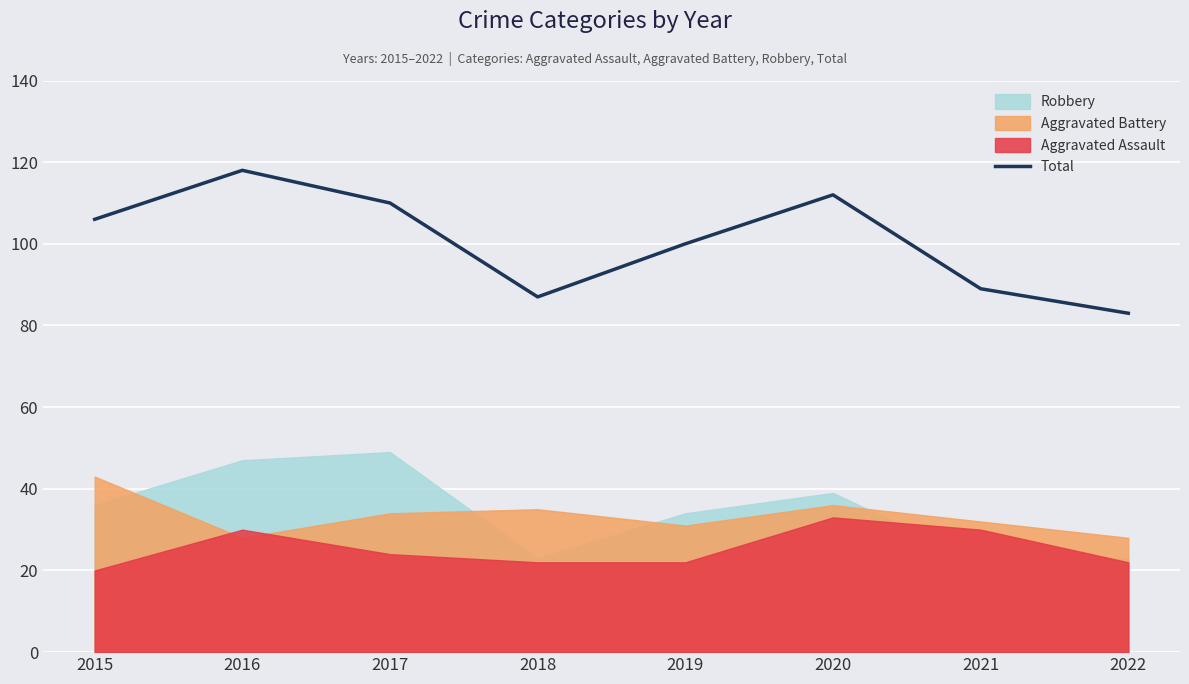

Is it true that the value at 2019 is 100?

True